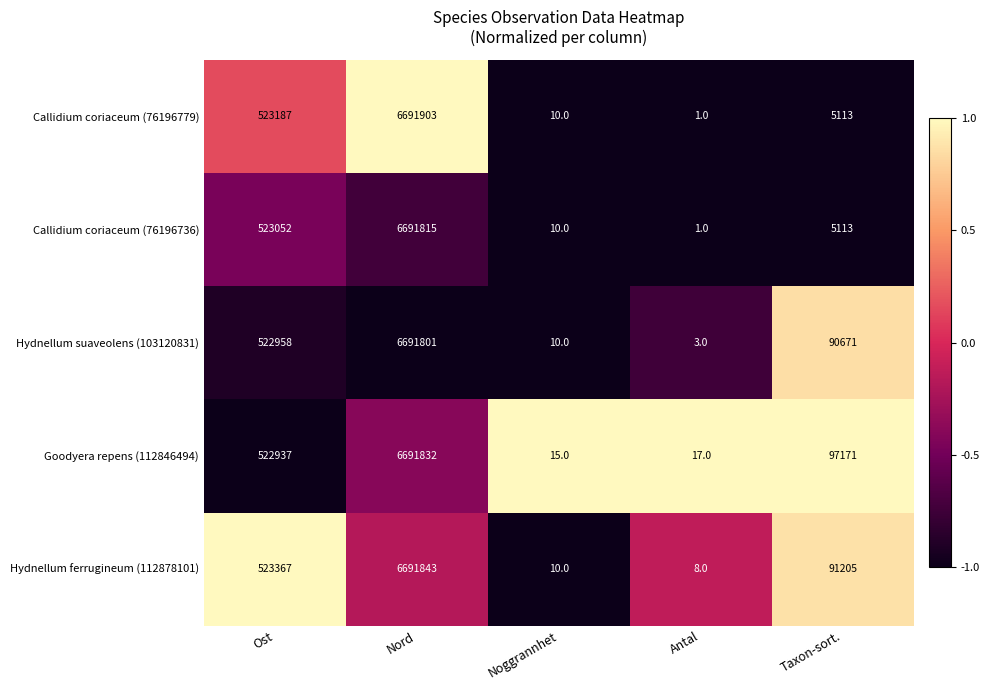

Reading left to right, transcribe all the data shown in this chart.

Callidium coriaceum (76196779): Ost=523187	Nord=6691903	Noggrannhet=10	Antal=1	Taxon-sort.=5113
Callidium coriaceum (76196736): Ost=523052	Nord=6691815	Noggrannhet=10	Antal=1	Taxon-sort.=5113
Hydnellum suaveolens (103120831): Ost=522958	Nord=6691801	Noggrannhet=10	Antal=3	Taxon-sort.=90671
Goodyera repens (112846494): Ost=522937	Nord=6691832	Noggrannhet=15	Antal=17	Taxon-sort.=97171
Hydnellum ferrugineum (112878101): Ost=523367	Nord=6691843	Noggrannhet=10	Antal=8	Taxon-sort.=91205